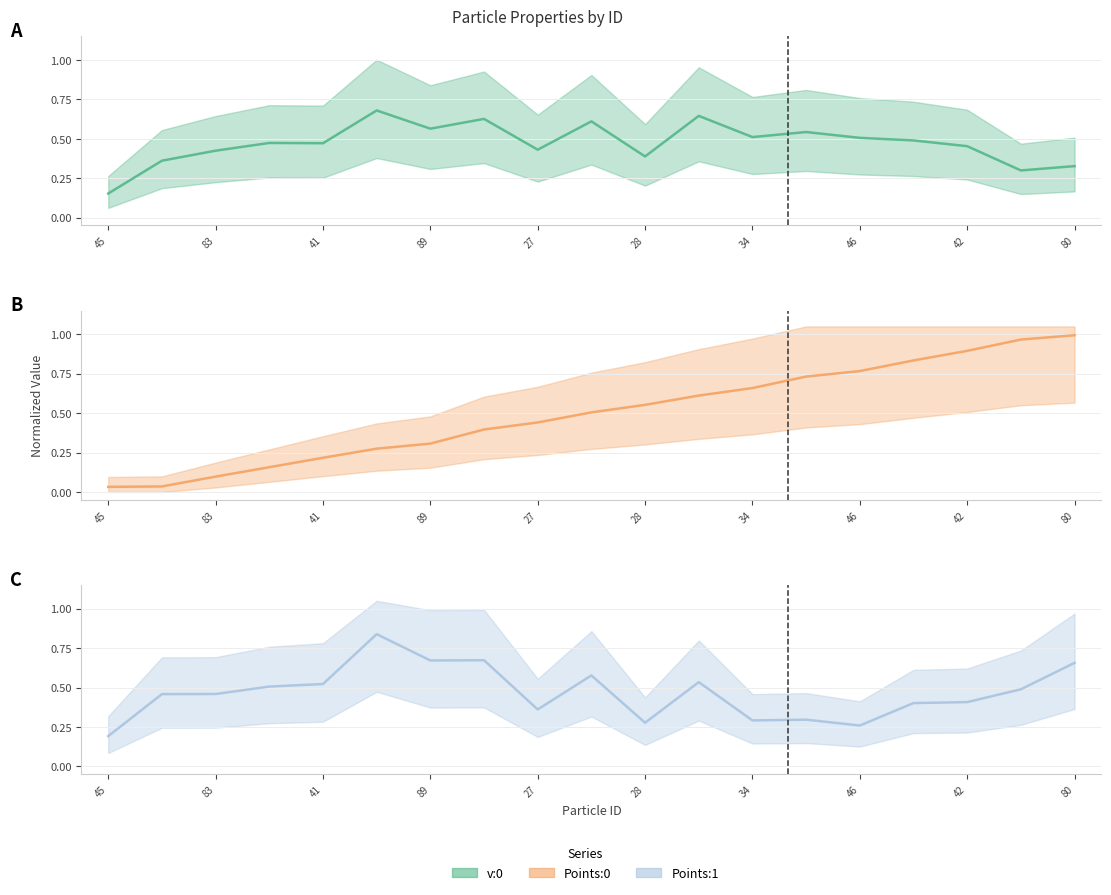

List the series in order of their peak value, lowest first.

v:0 (line), Points:1 (line), Points:0 (line)